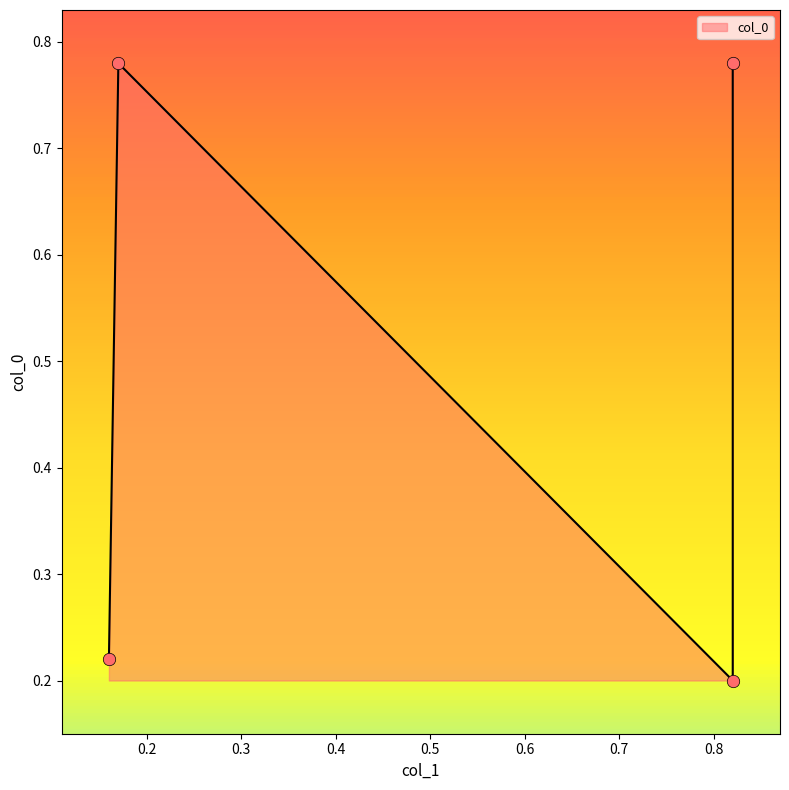

Which has a higher value, 0.17 or 0.82?

0.17